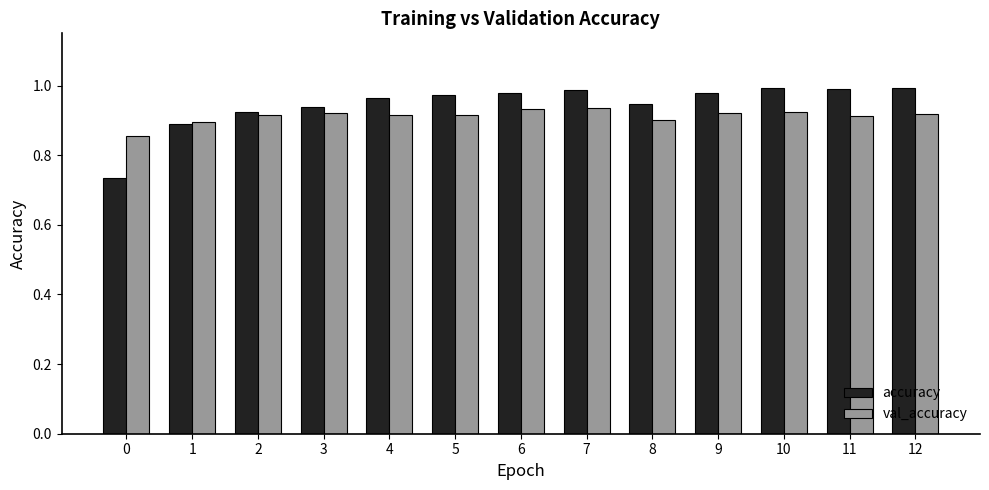

Which series has the largest range (max minus min)?

accuracy